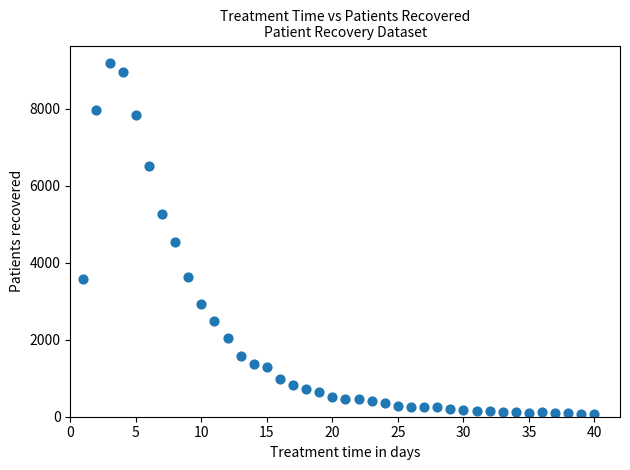

What is the range of Y values (max minus min)?

9119